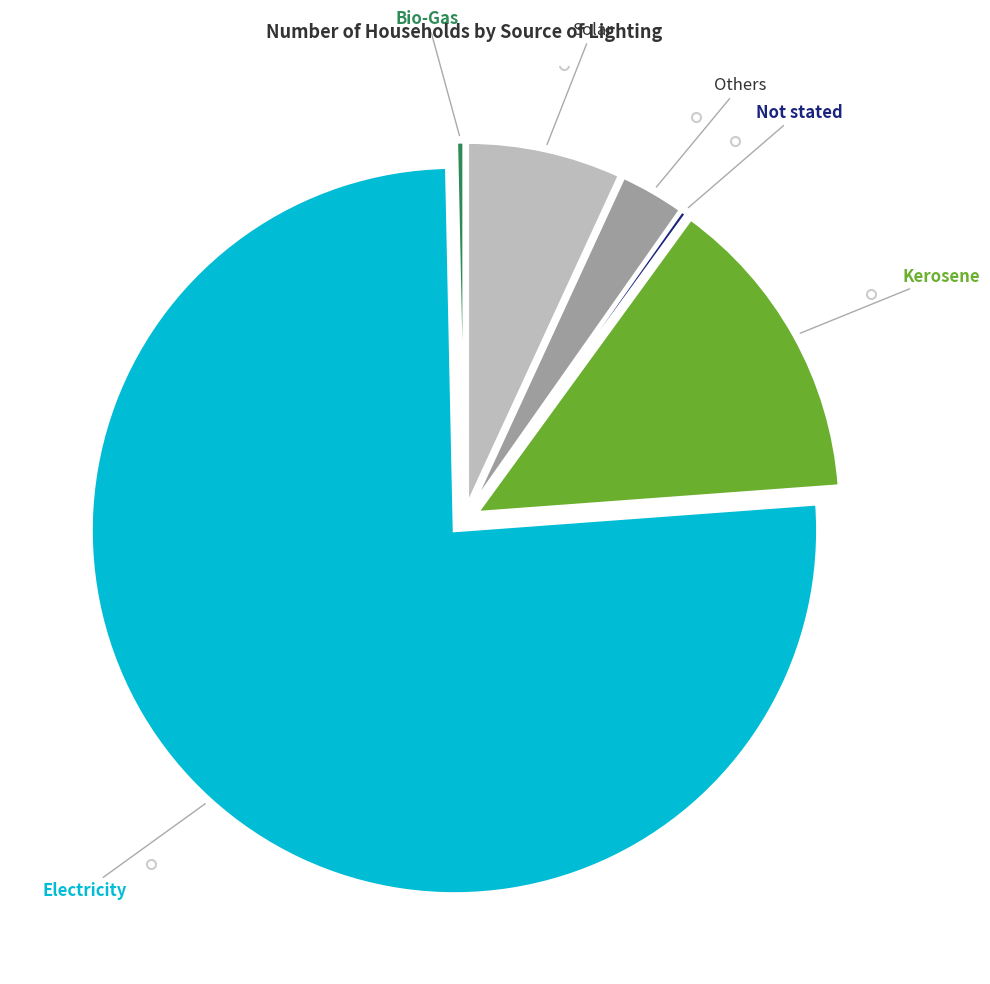

Is there a majority slice in this chart?

Yes